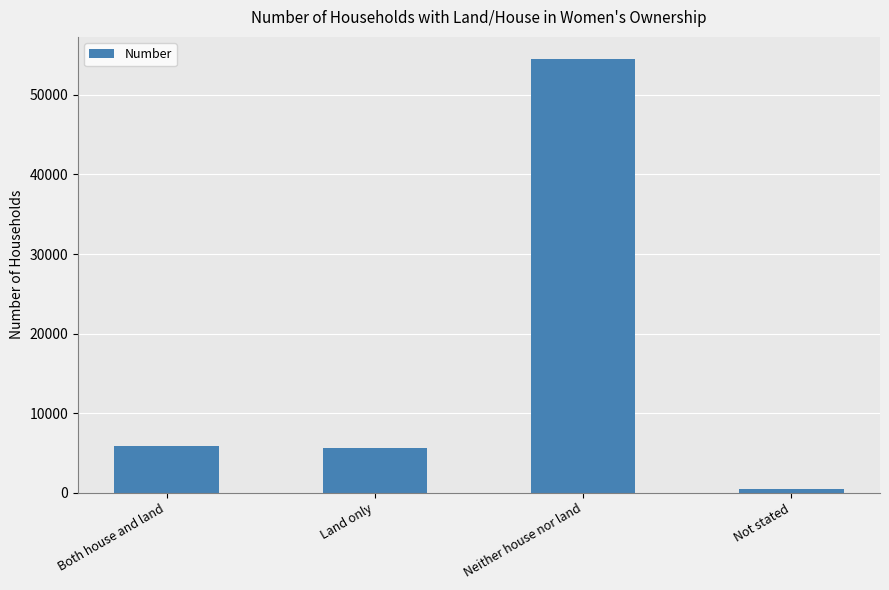

Between Neither house nor land and Not stated, which is larger?

Neither house nor land